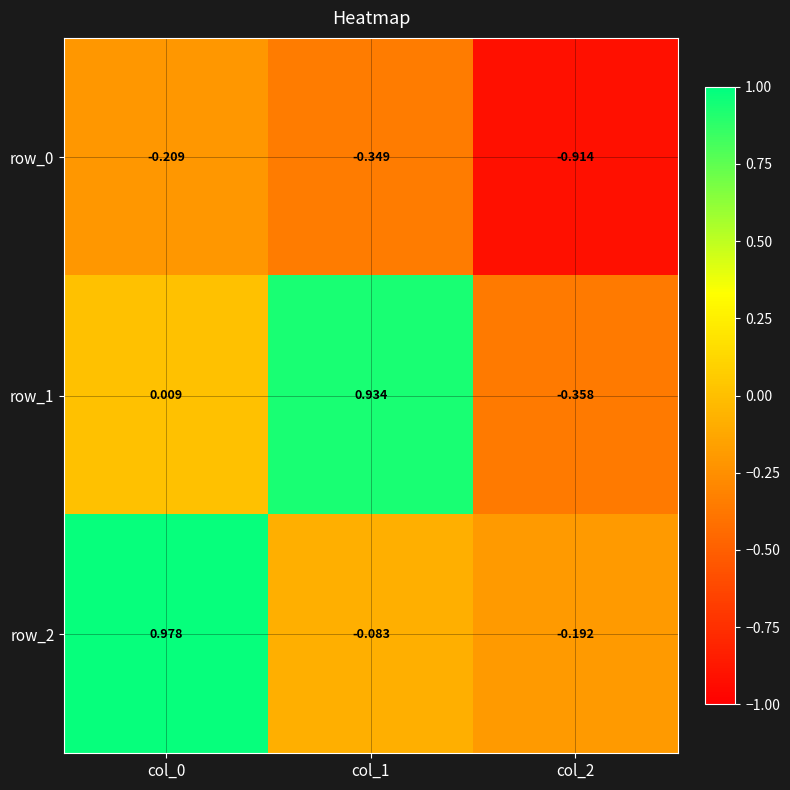

The value of row_0 at col_2 is -0.9. True or false?

True